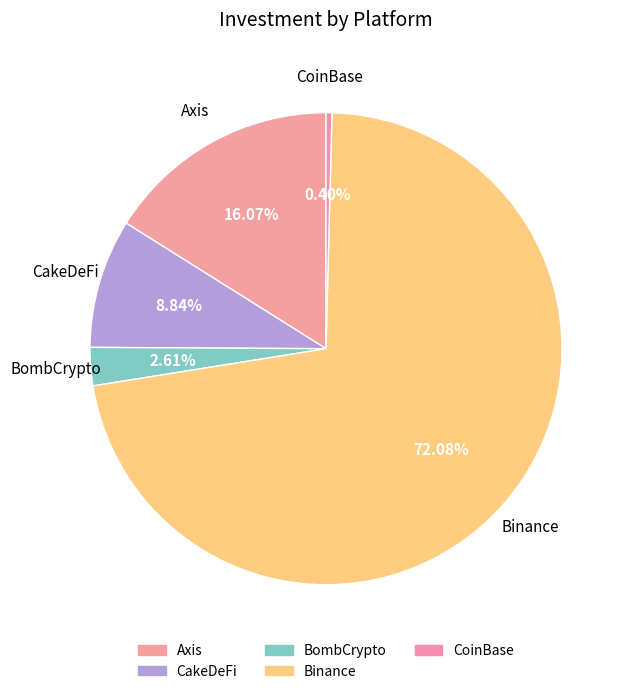

What percentage is the CakeDeFi slice, to the nearest percent?

9%